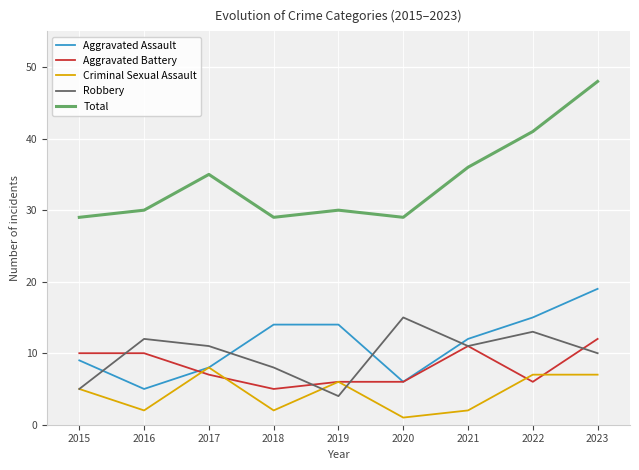

What are all the series names shown in the legend?

Aggravated Assault, Aggravated Battery, Criminal Sexual Assault, Robbery, Total